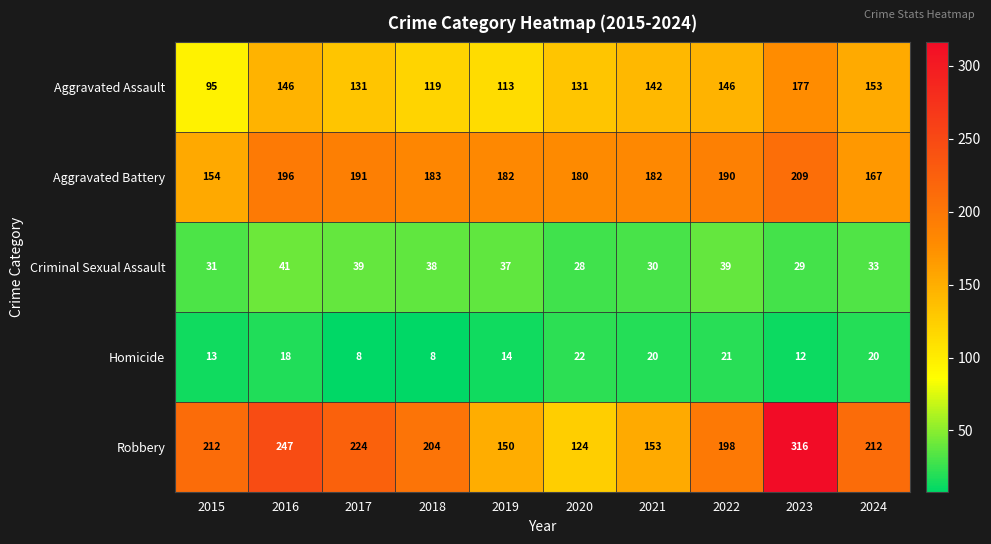

What is the difference between the maximum and second lowest values in the Robbery series?

166